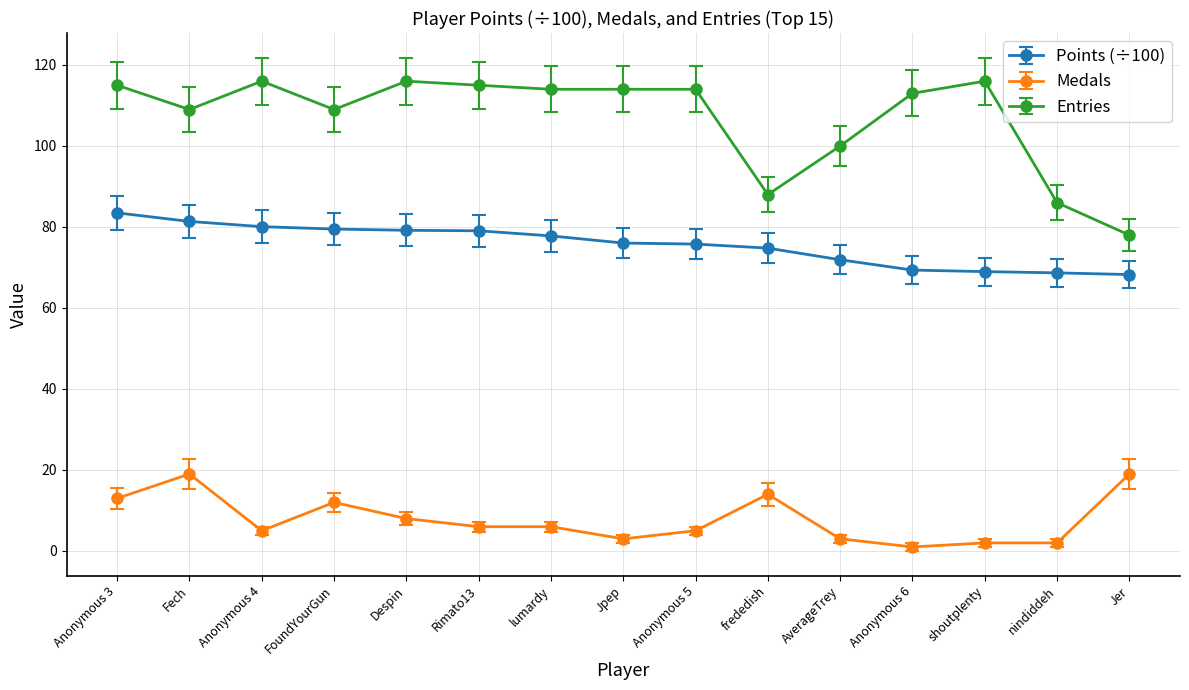

What is the label of the 10th point from the left?

frededish